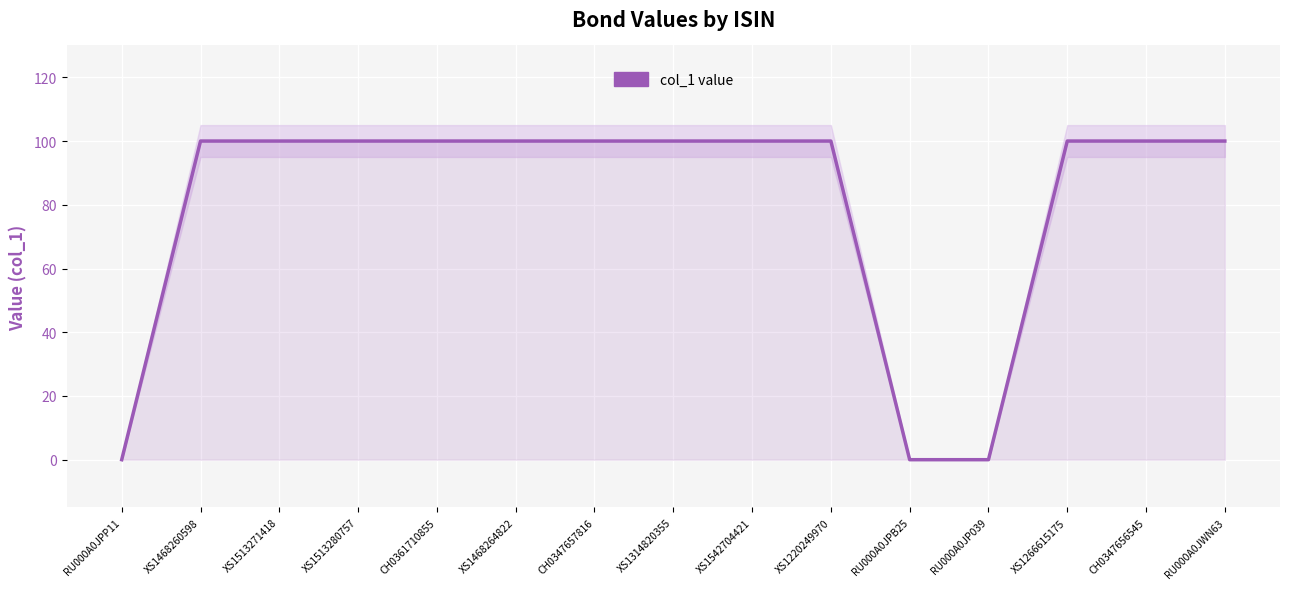

What is the maximum value shown in the chart?

100